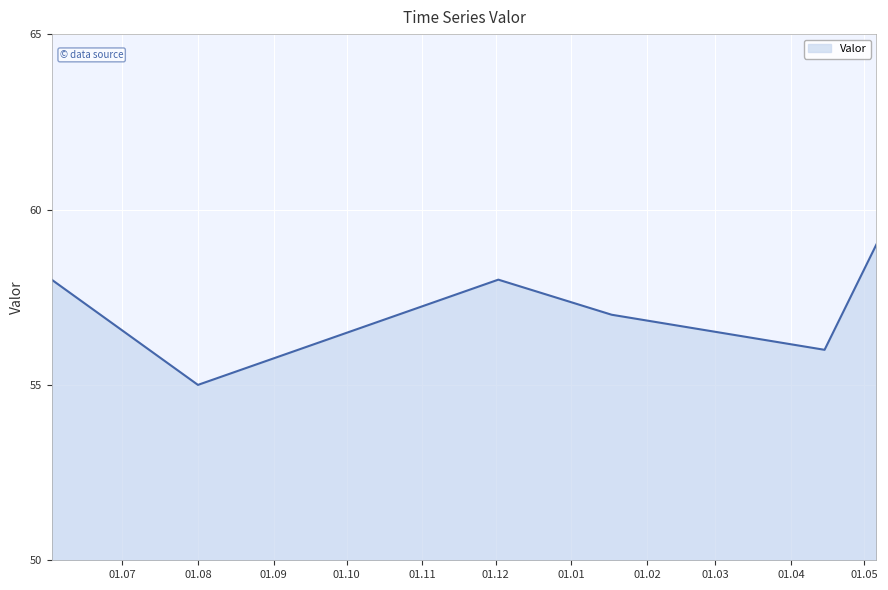

What is the smallest value displayed?

55